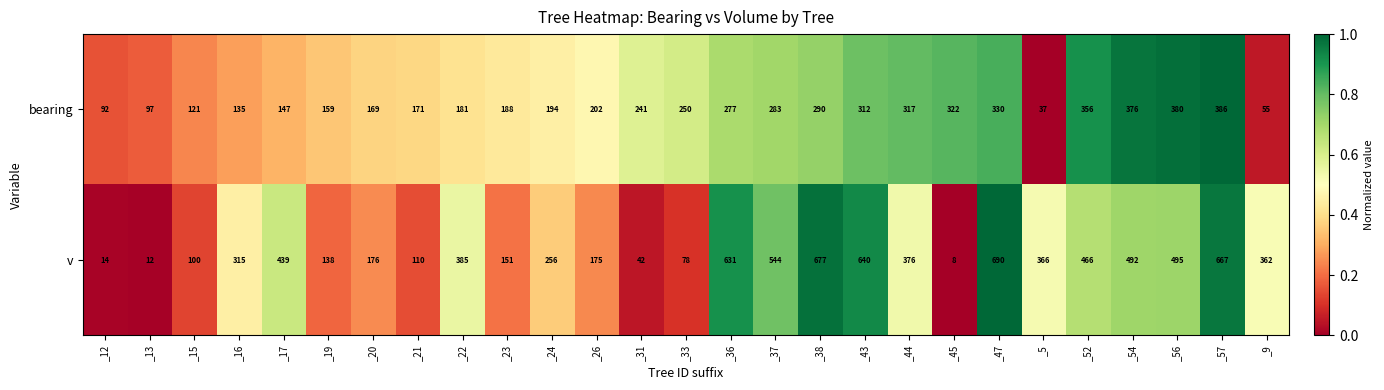

What is the difference between the maximum and minimum values in the bearing series?

349